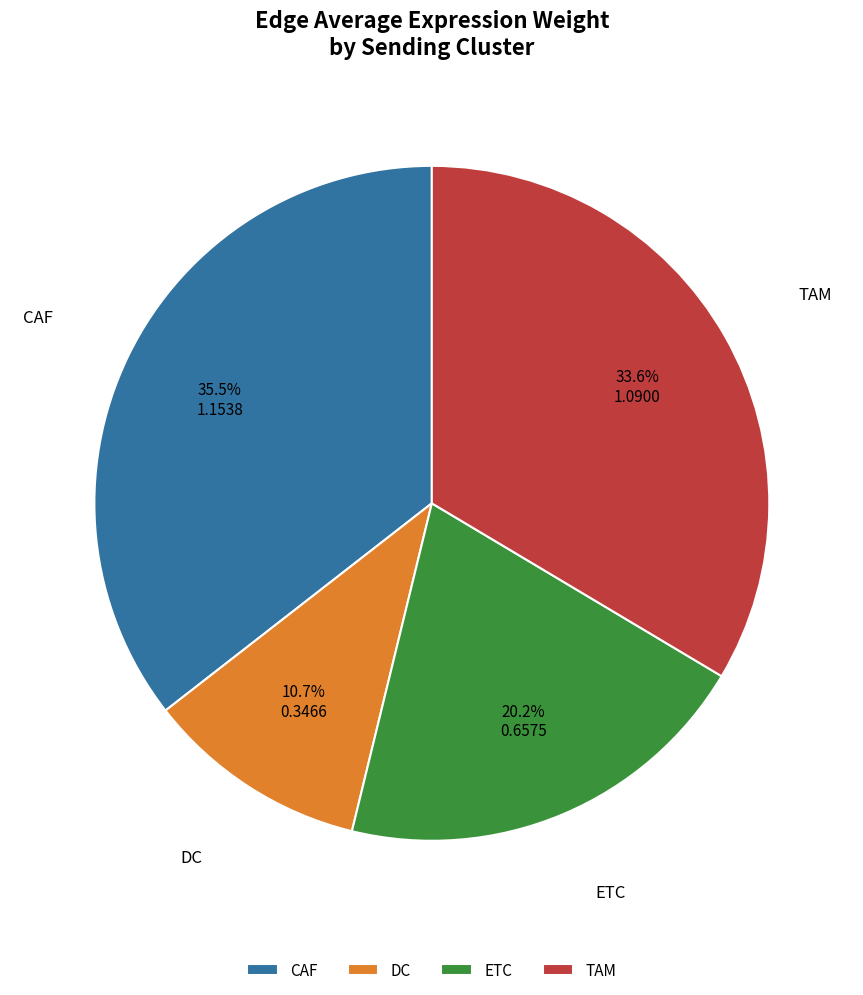

Does TAM account for over 50% of the chart?

No